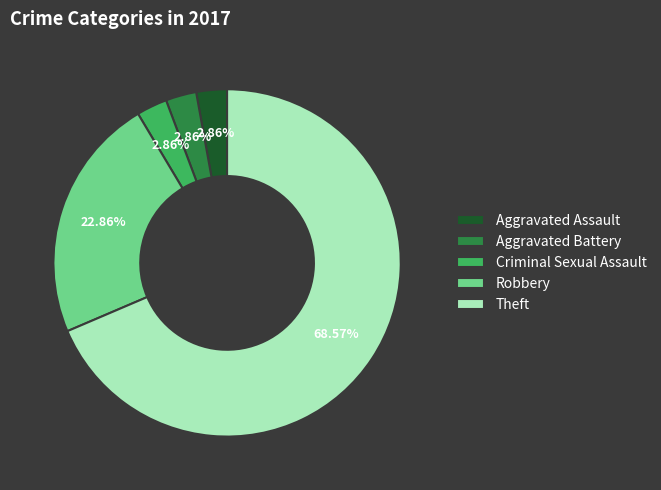

Combined, do Criminal Sexual Assault and Theft account for over 50%?

Yes